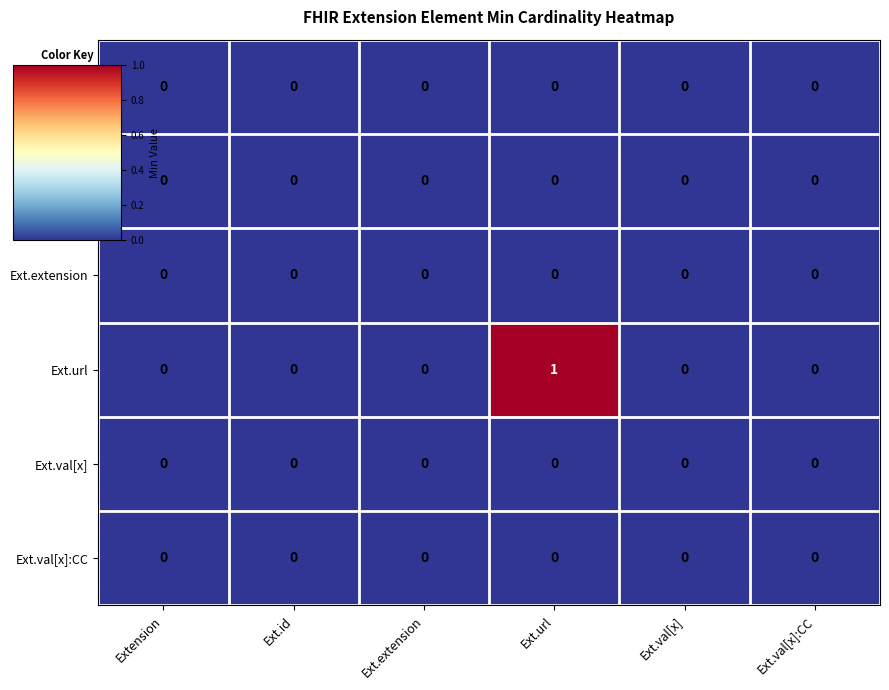

Which series has the widest spread of values?

Ext.url